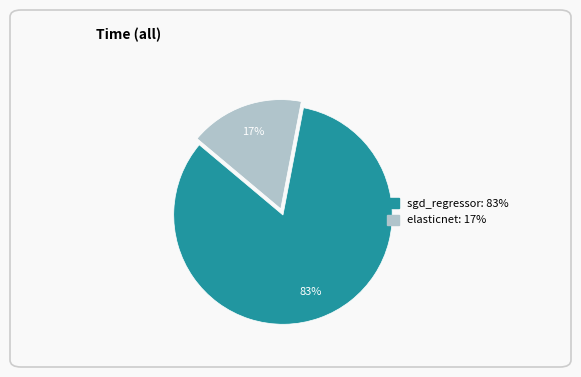

To the nearest percent, what is the combined percentage of sgd_regressor and elasticnet?

100%